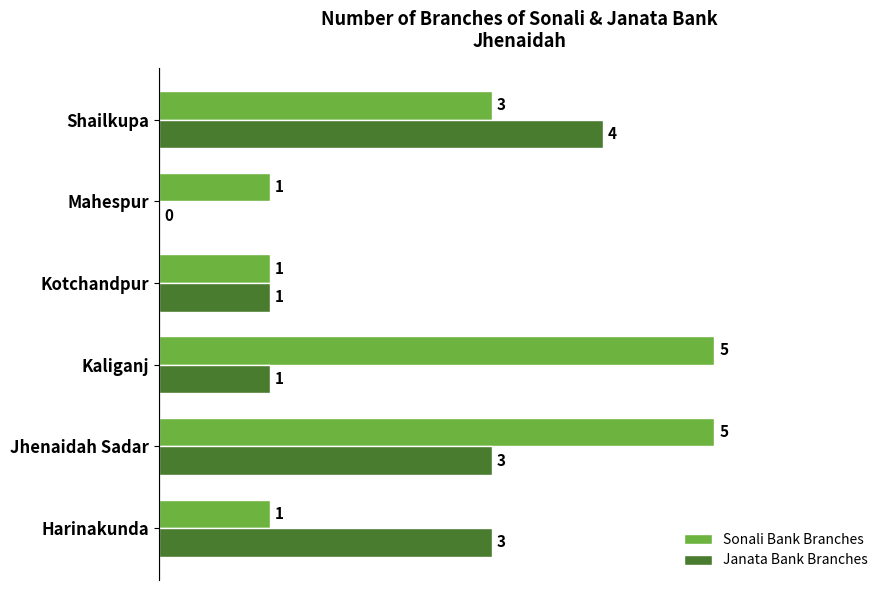

What is the sum of the Sonali Bank Branches values at Shailkupa and Jhenaidah Sadar?

8